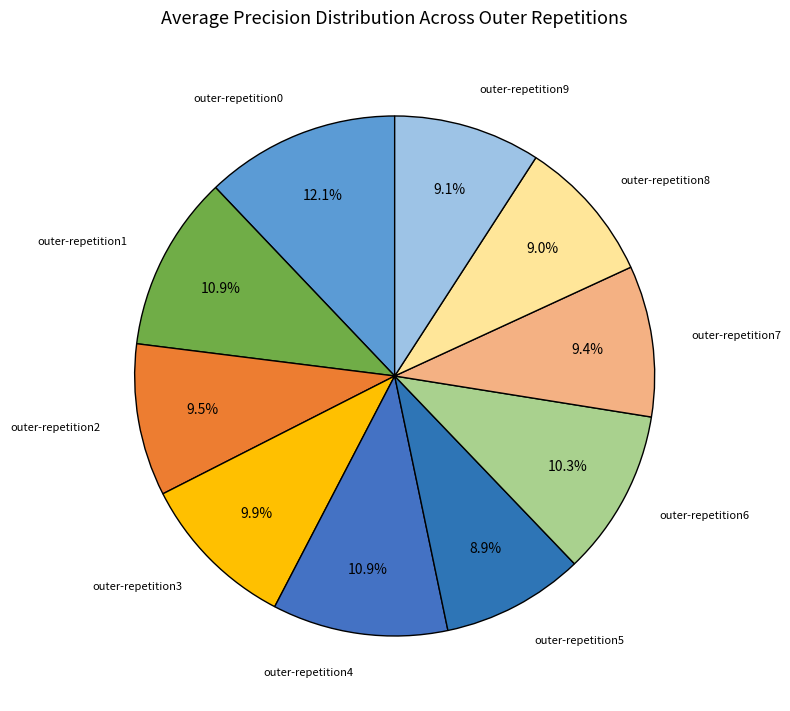

The outer-repetition3 slice represents 20% of the pie. True or false?

False